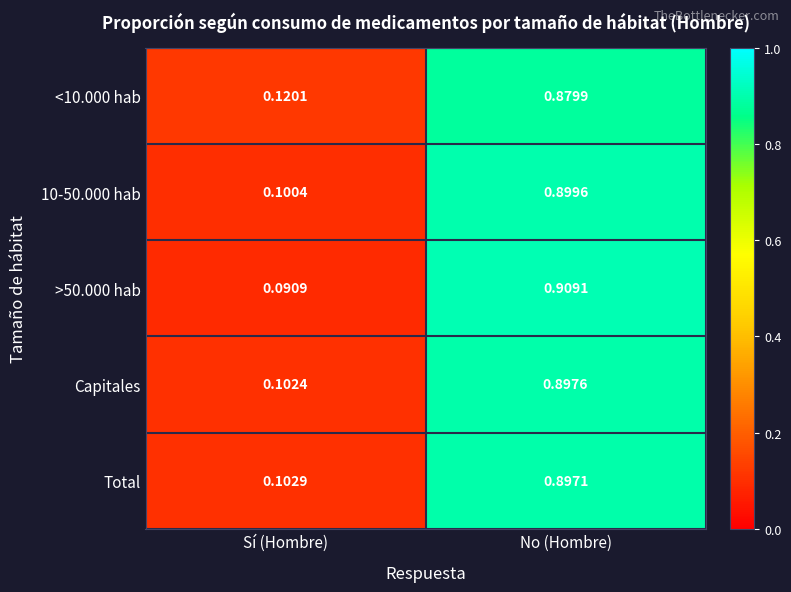

At No (Hombre), list the series in order from largest to smallest.

>50.000 hab, 10-50.000 hab, Capitales, Total, <10.000 hab